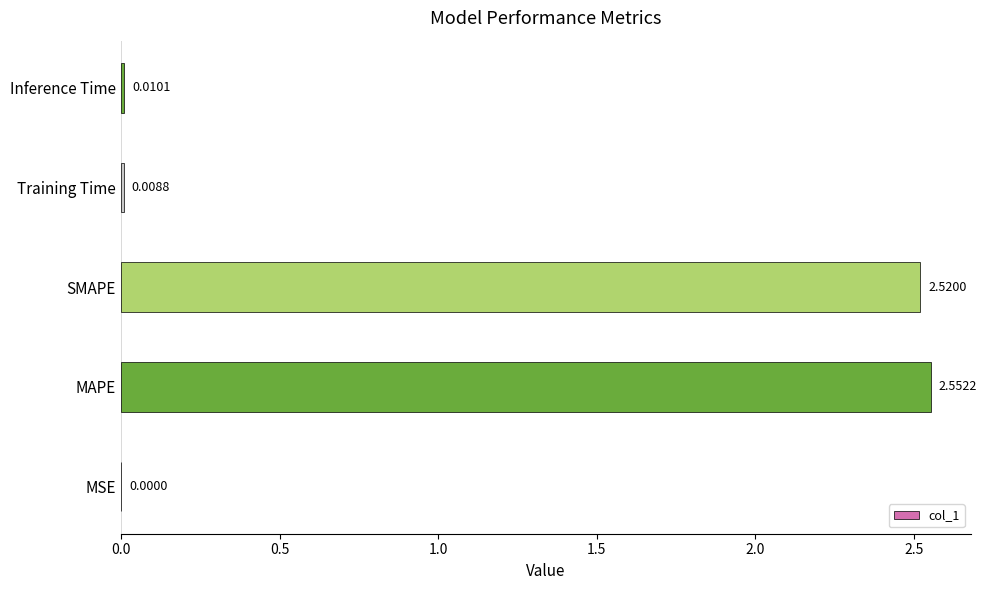

What is the sum of the values at MAPE and SMAPE?

5.1